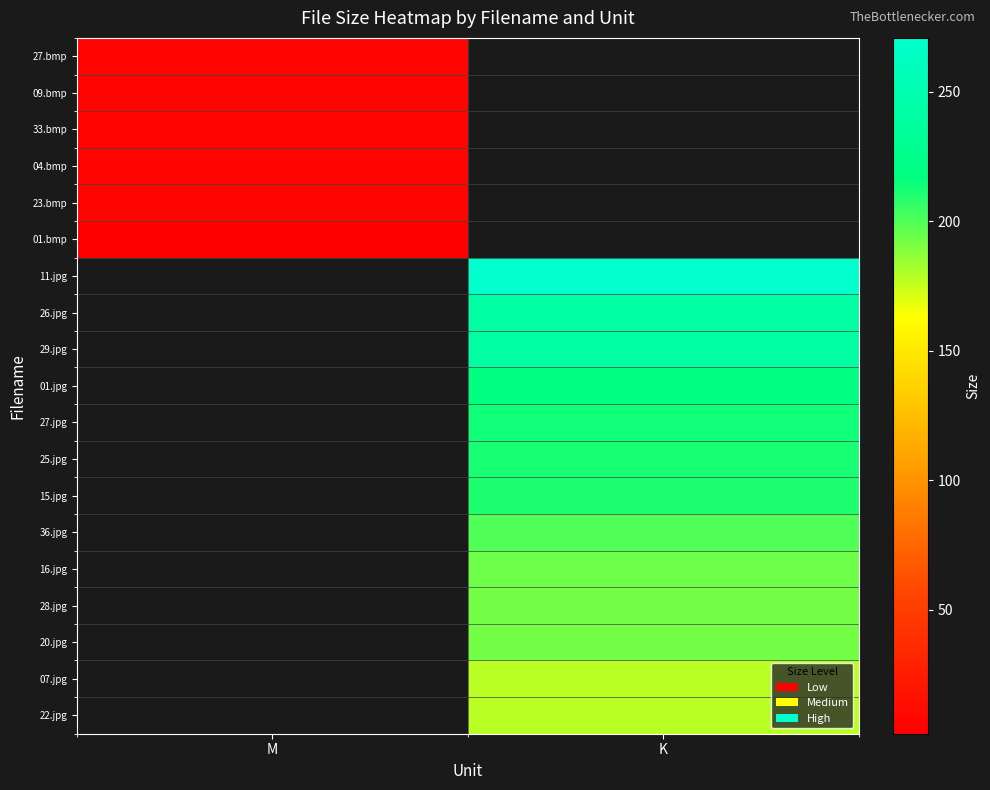

Between K and M, which is larger?

M